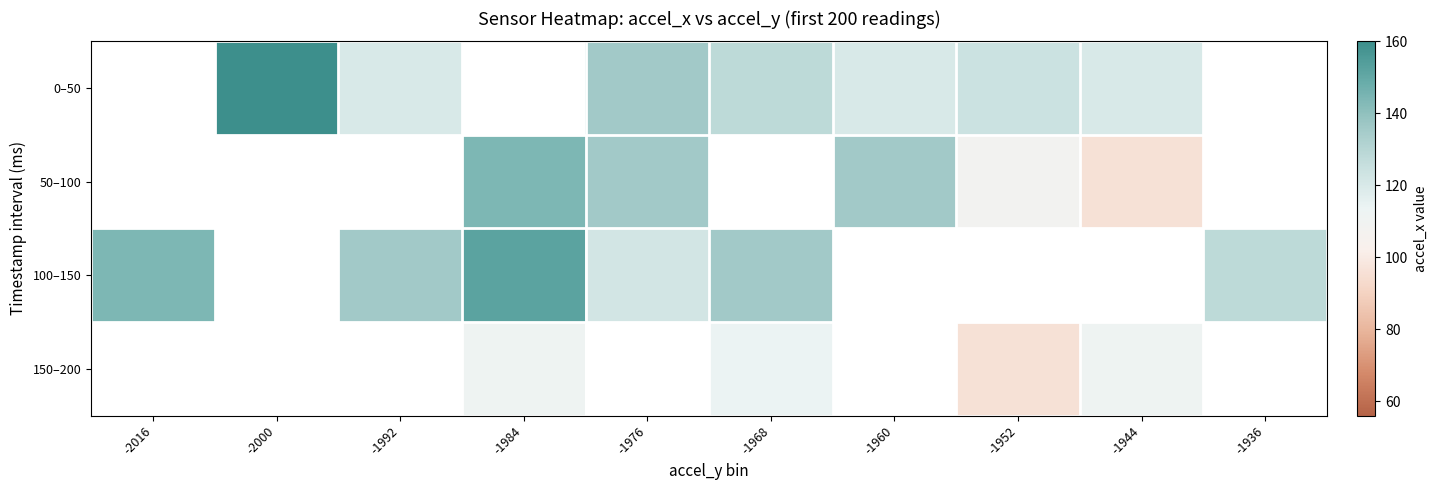

What is the highest value of the 100–150 series?

152.0